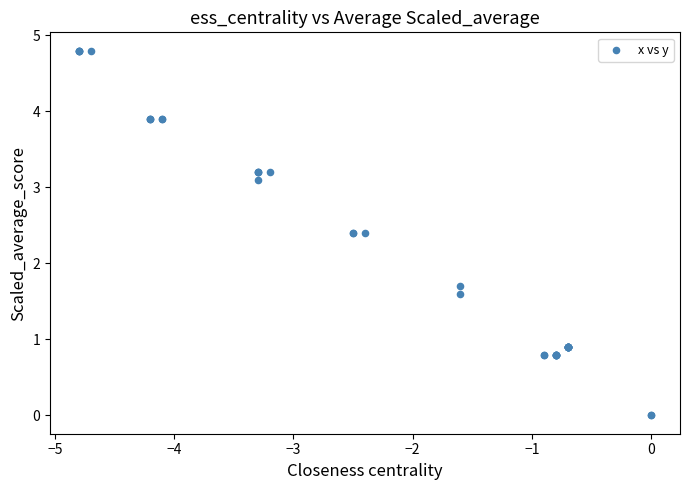

What Y value in the scatter plot is closest to 2?

1.7